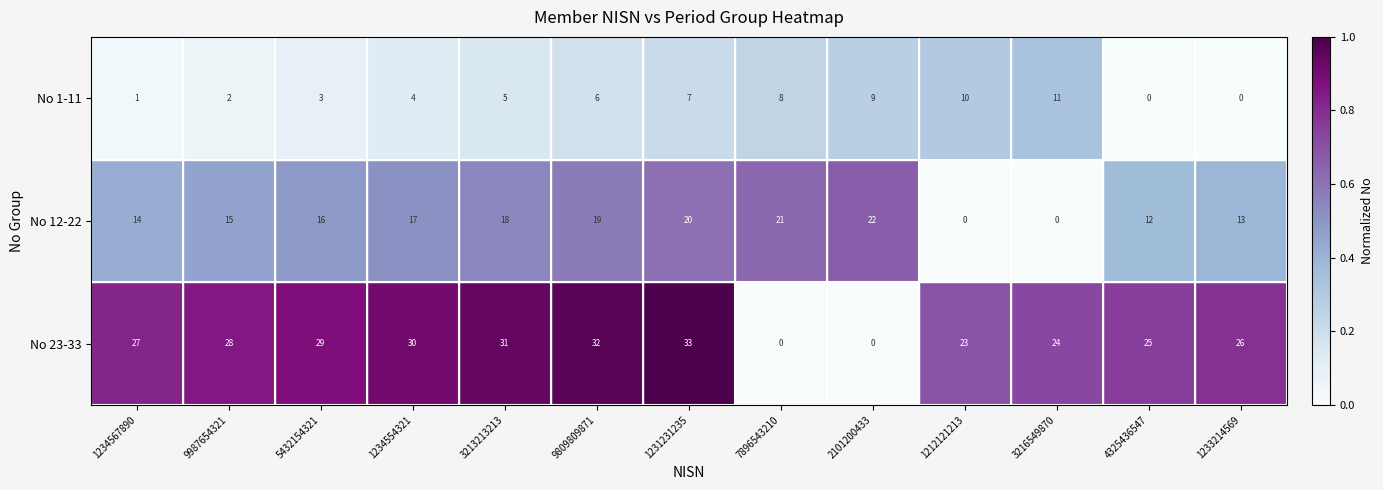

Is it true that No 1-11 equals 4 at 3216549870?

False